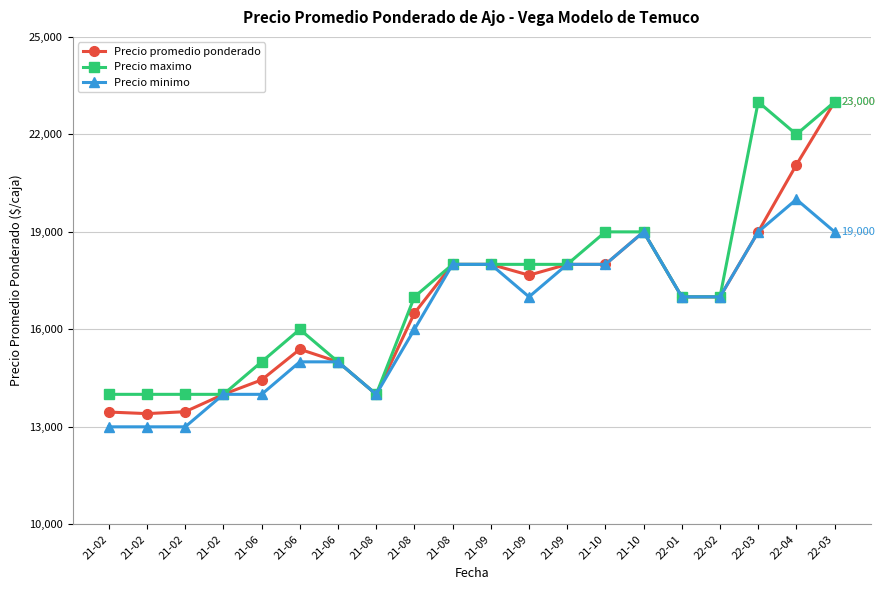

True or false: Precio maximo and Precio minimo cross at least once.

False